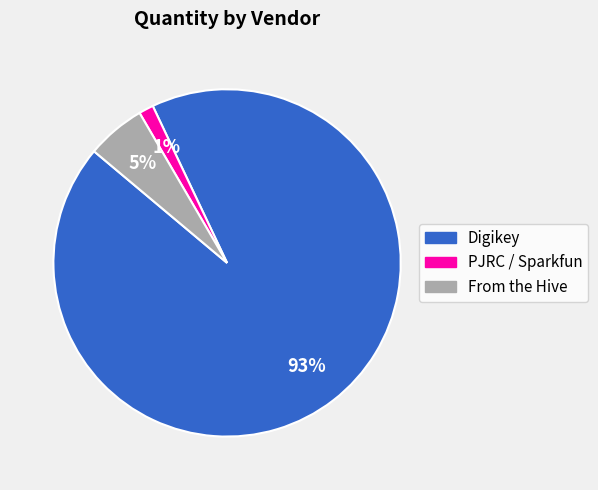

To the nearest percent, what is the average slice percentage?

33%